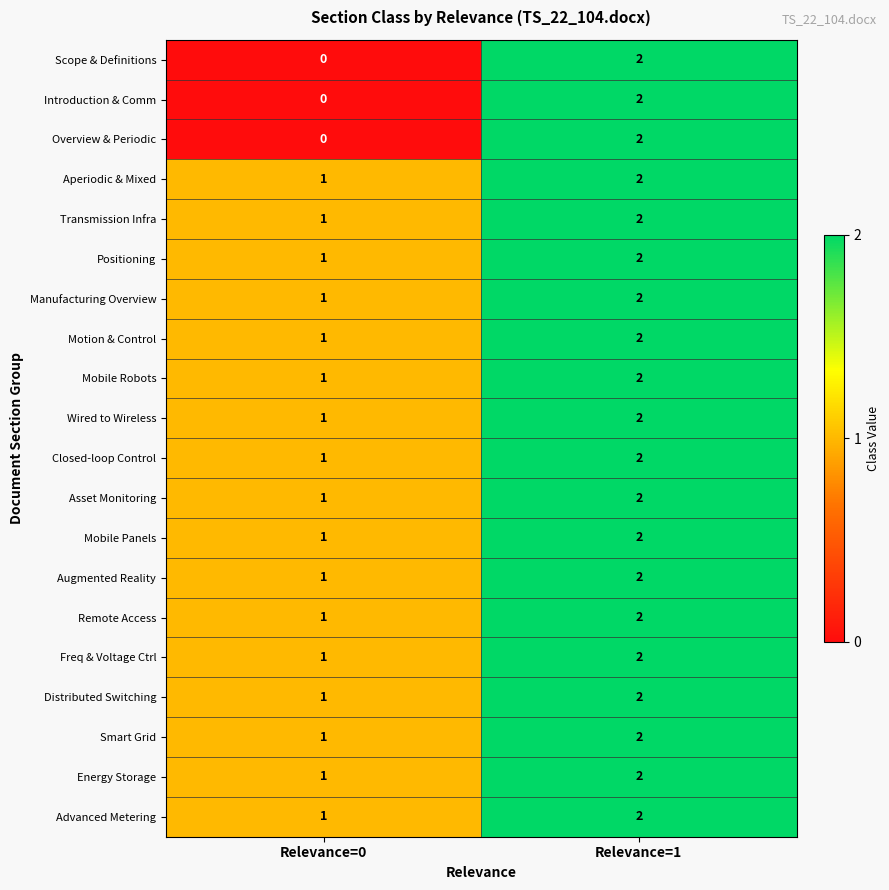

The Overview & Periodic series shows 1 at Relevance=1. True or false?

False